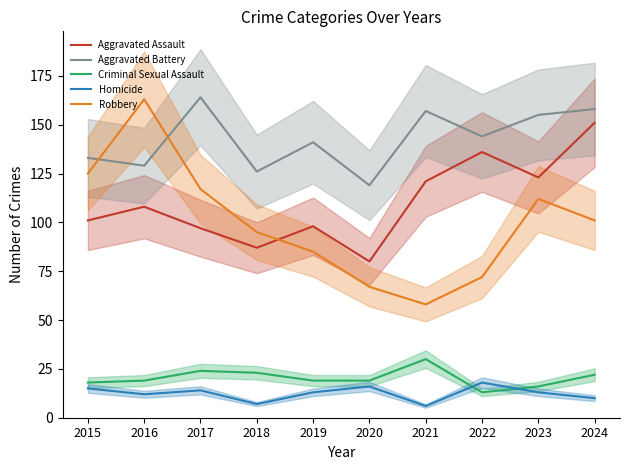

True or false: Criminal Sexual Assault has a value of 37 at 2018.

False